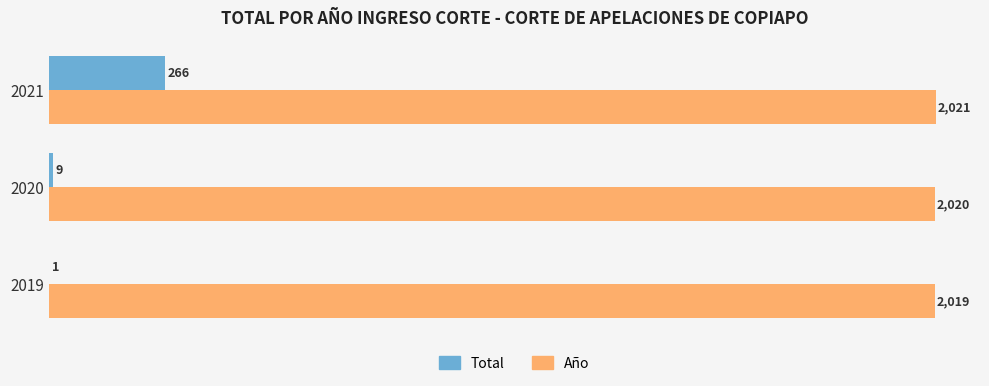

Which series has the largest total across all categories?

Año